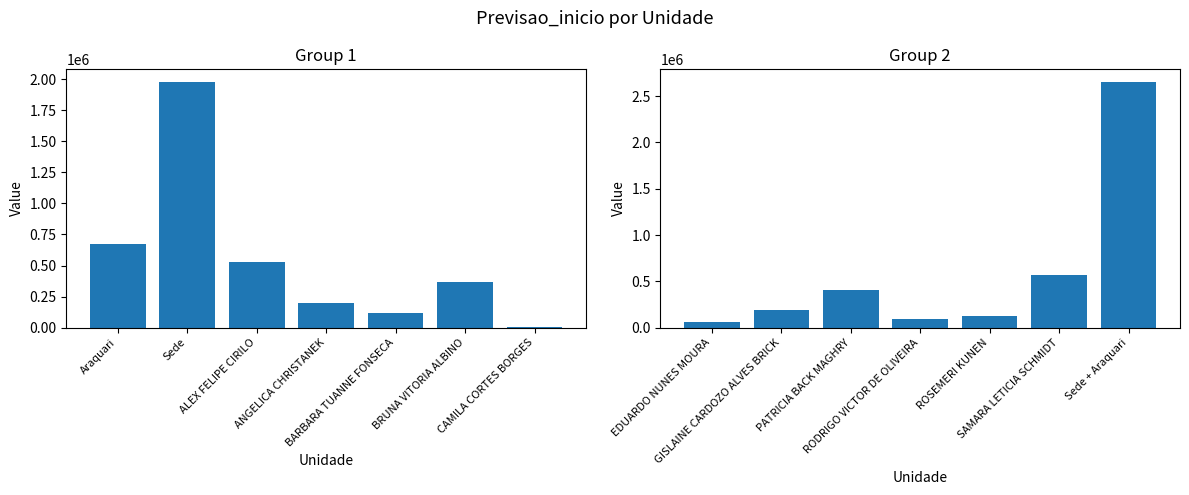

What is the average value of the Previsao_inicio (Group 2) series?

585259.6